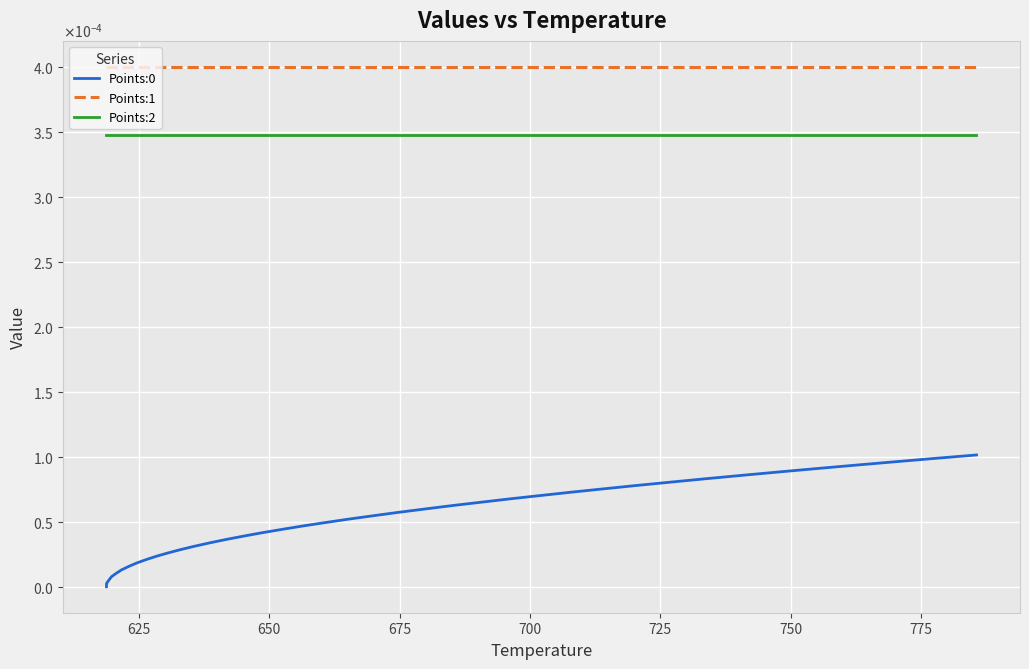

Reading left to right, extract all data points from this chart.

Points:0: 0.0	0.0	0.0	0.0	0.0	0.0	0.0	0.0	0.0	0.0	0.0	0.0	0.0	0.0	0.0	0.0	0.0	0.0	0.0	0.0	0.0	0.0	0.0	0.0	0.0	0.0	0.0	0.0	0.0	0.0	0.0	0.0	0.0	0.0	0.0	0.0	0.0	0.0	0.0	0.0
Points:1: 0.0	0.0	0.0	0.0	0.0	0.0	0.0	0.0	0.0	0.0	0.0	0.0	0.0	0.0	0.0	0.0	0.0	0.0	0.0	0.0	0.0	0.0	0.0	0.0	0.0	0.0	0.0	0.0	0.0	0.0	0.0	0.0	0.0	0.0	0.0	0.0	0.0	0.0	0.0	0.0
Points:2: 0.0	0.0	0.0	0.0	0.0	0.0	0.0	0.0	0.0	0.0	0.0	0.0	0.0	0.0	0.0	0.0	0.0	0.0	0.0	0.0	0.0	0.0	0.0	0.0	0.0	0.0	0.0	0.0	0.0	0.0	0.0	0.0	0.0	0.0	0.0	0.0	0.0	0.0	0.0	0.0